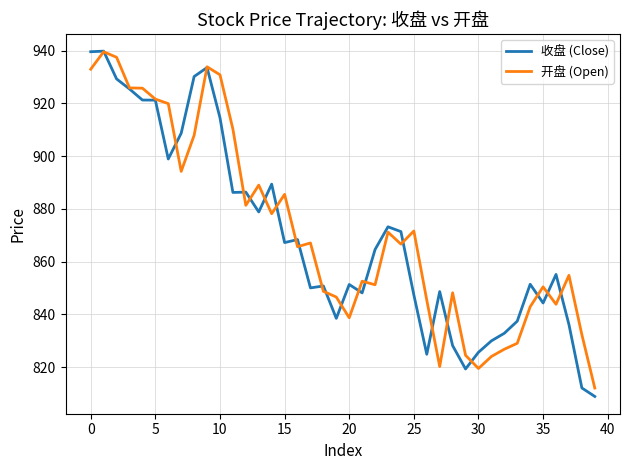

What is the average value of the 开盘 (Open) series?

871.7